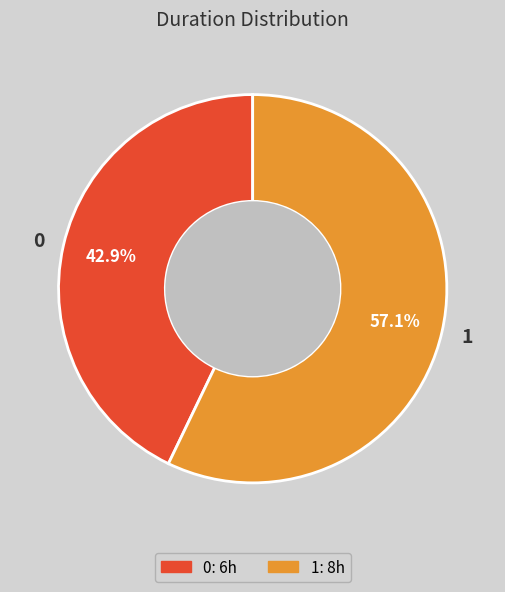

Is it true that 1 is 49% of the pie?

False